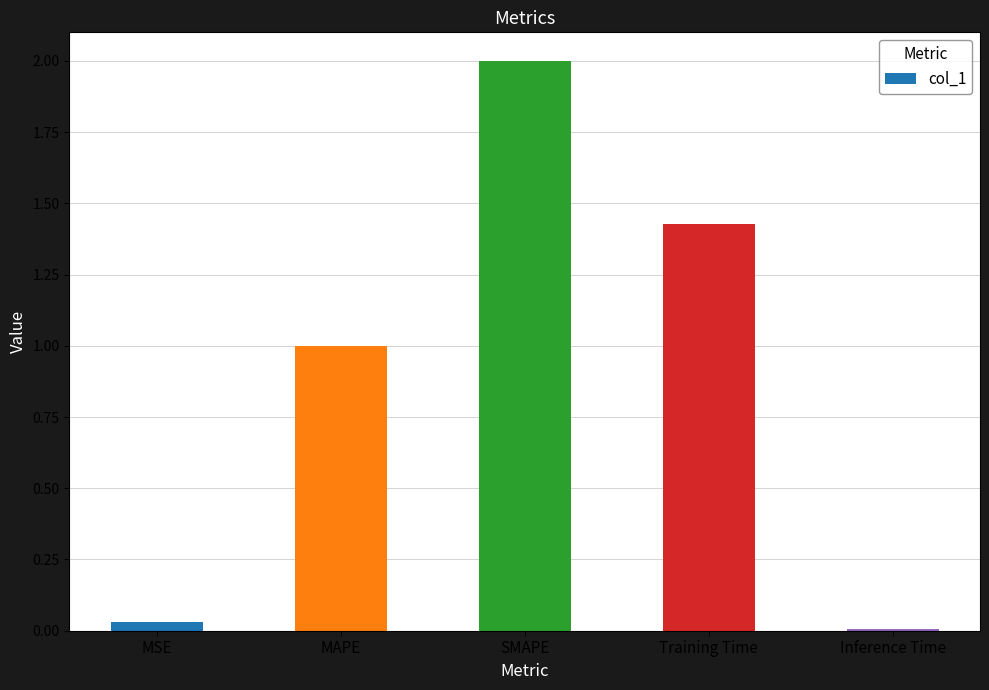

Which has a higher value, Inference Time or Training Time?

Training Time